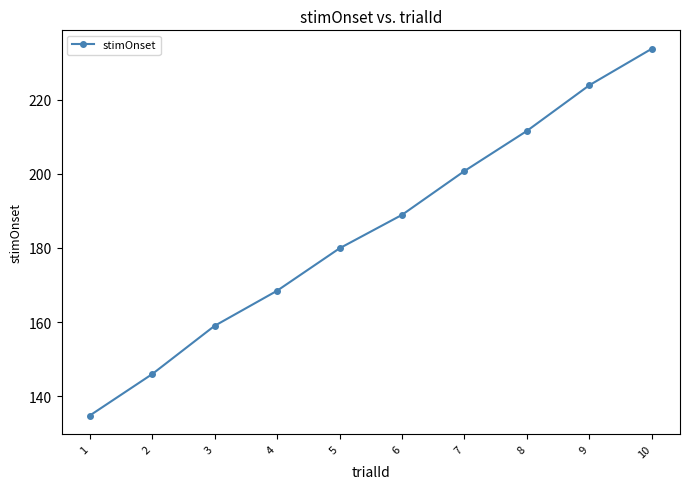

List the labels in order of value, largest first.

10, 9, 8, 7, 6, 5, 4, 3, 2, 1